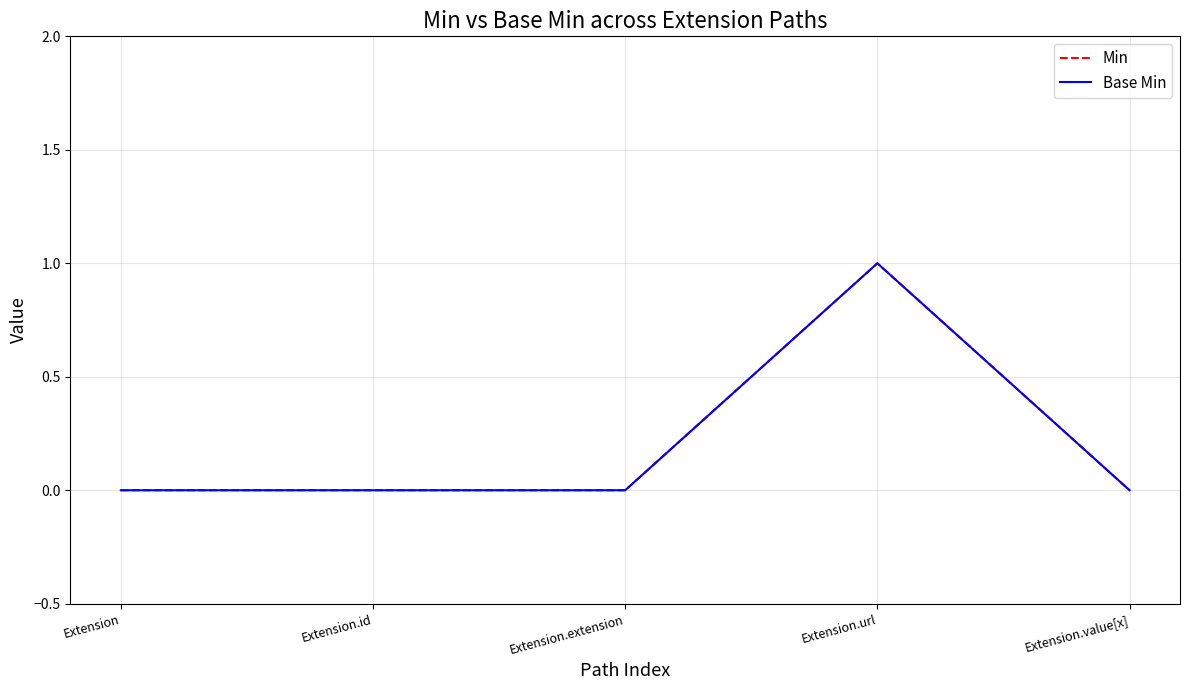

Rank the series at Extension from highest to lowest value.

Min, Base Min